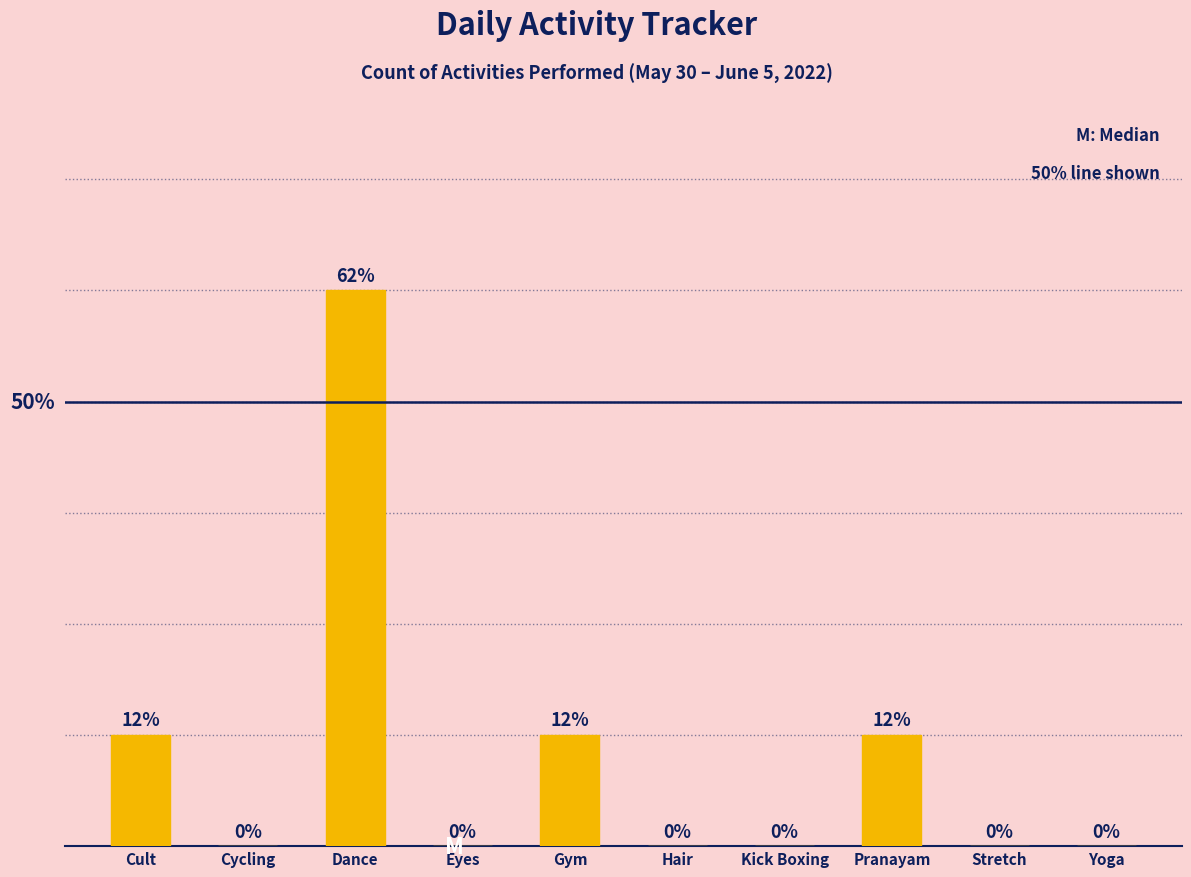

Which label corresponds to the largest value in the chart?

Dance